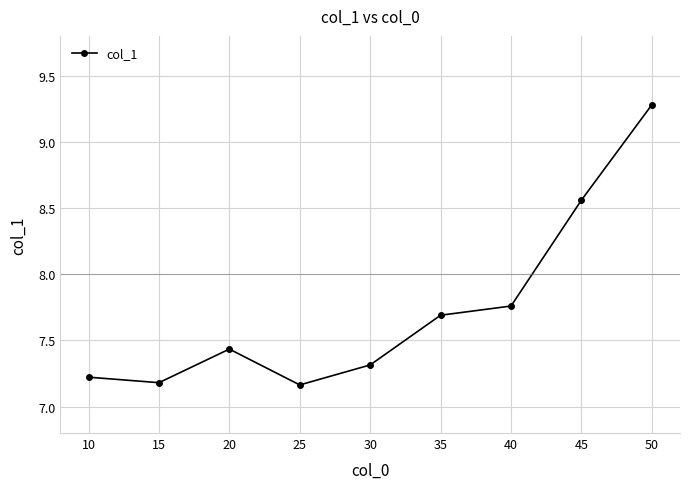

The value at 20 is 11.6. True or false?

False